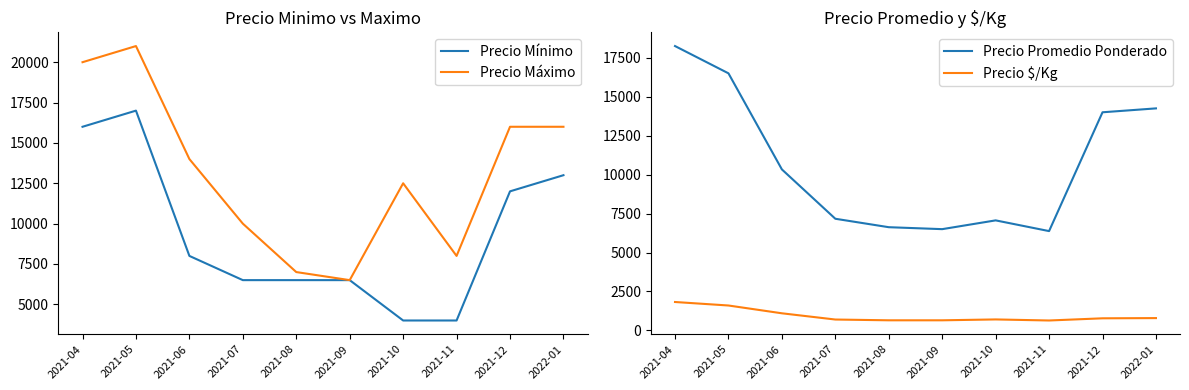

At how many categories does at least one series exceed 20629?

1